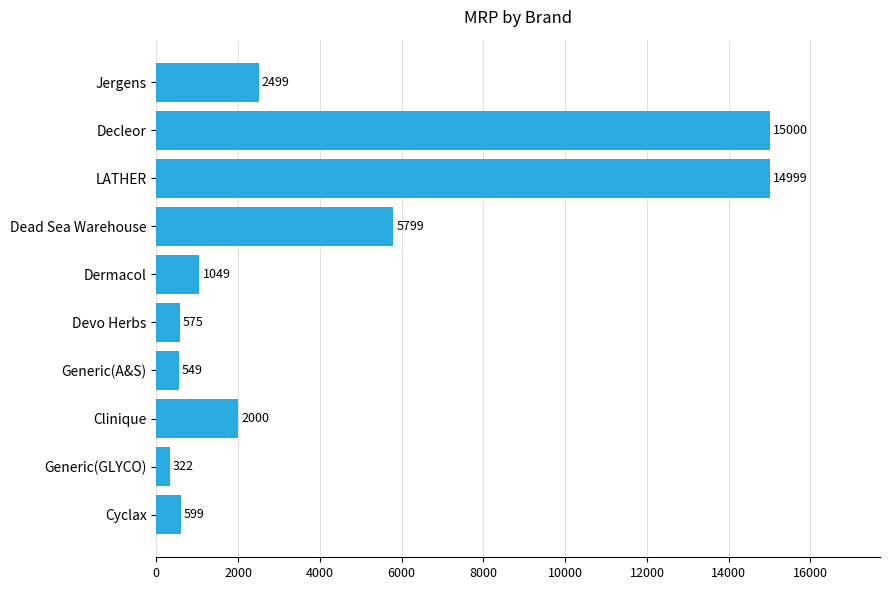

Reading bottom to top, list all the values displayed in this chart.

599	322	2000	549	575	1049	5799	14999	15000	2499